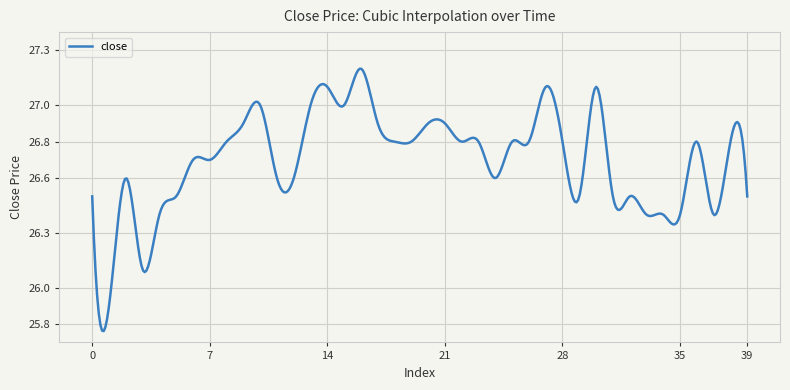

What is the difference between the maximum and minimum values?

1.4